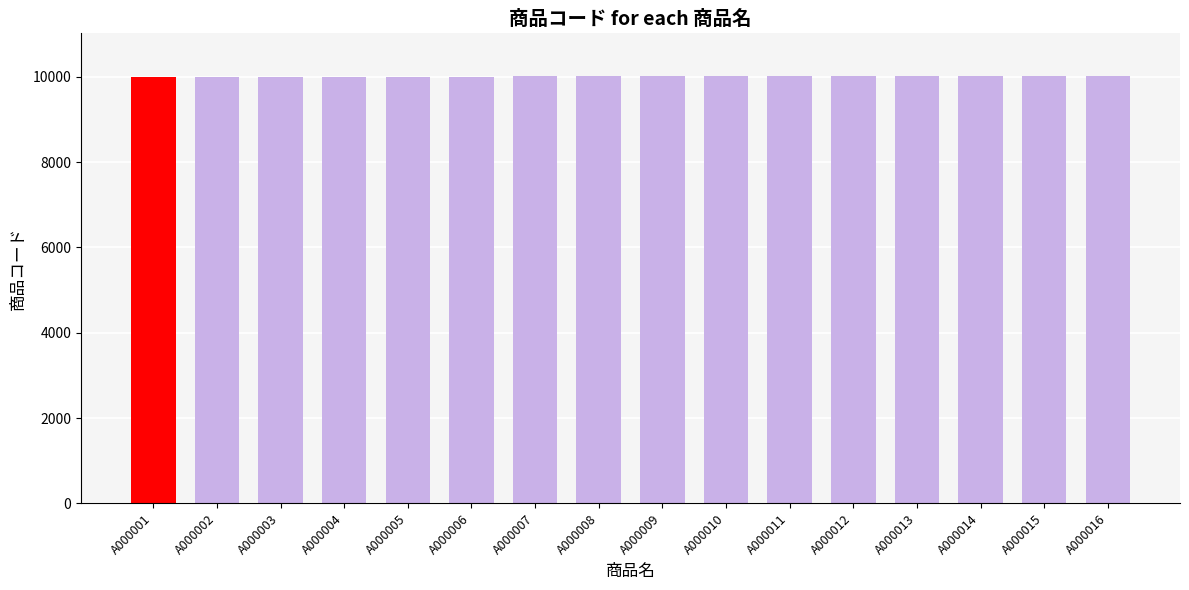

What is the maximum value shown in the chart?

10016